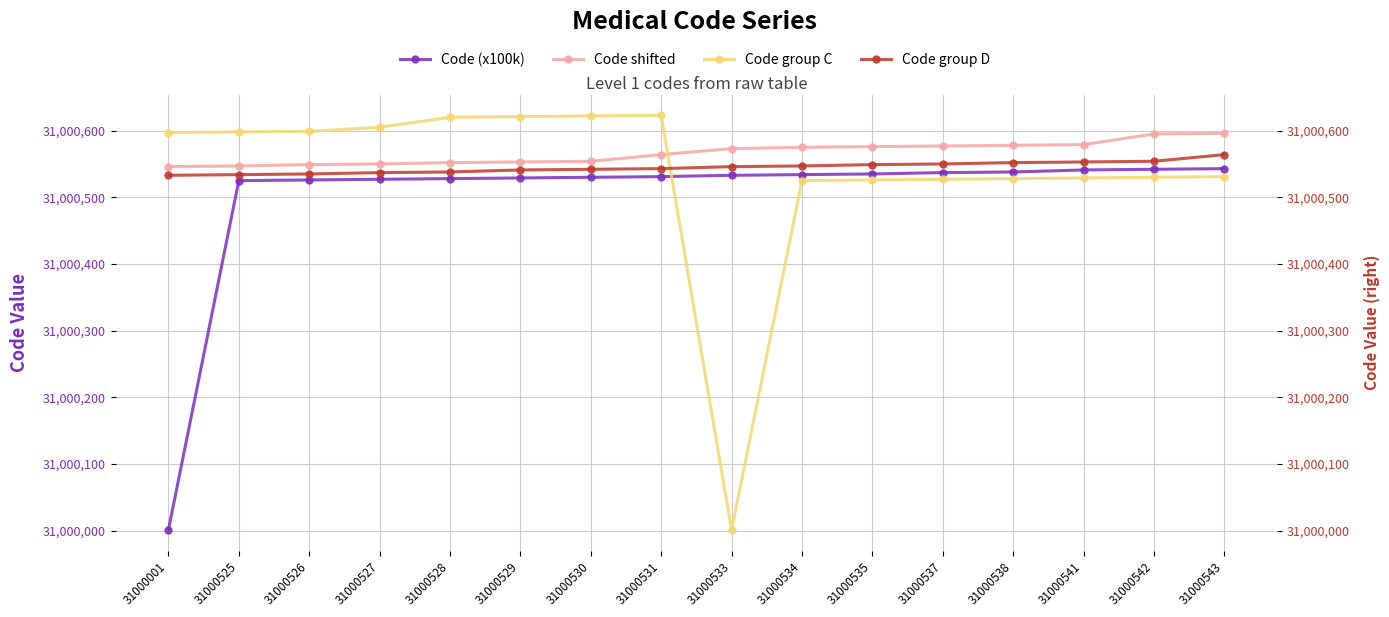

The Code (x100k) series shows 48101212 at 31000526. True or false?

False